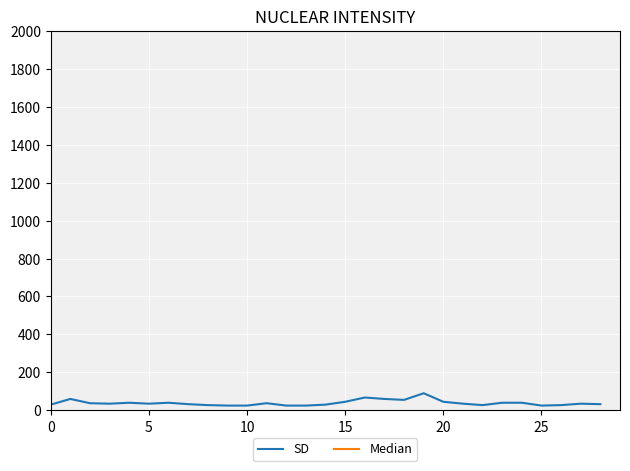

What is the label of the 10th point from the left?

9